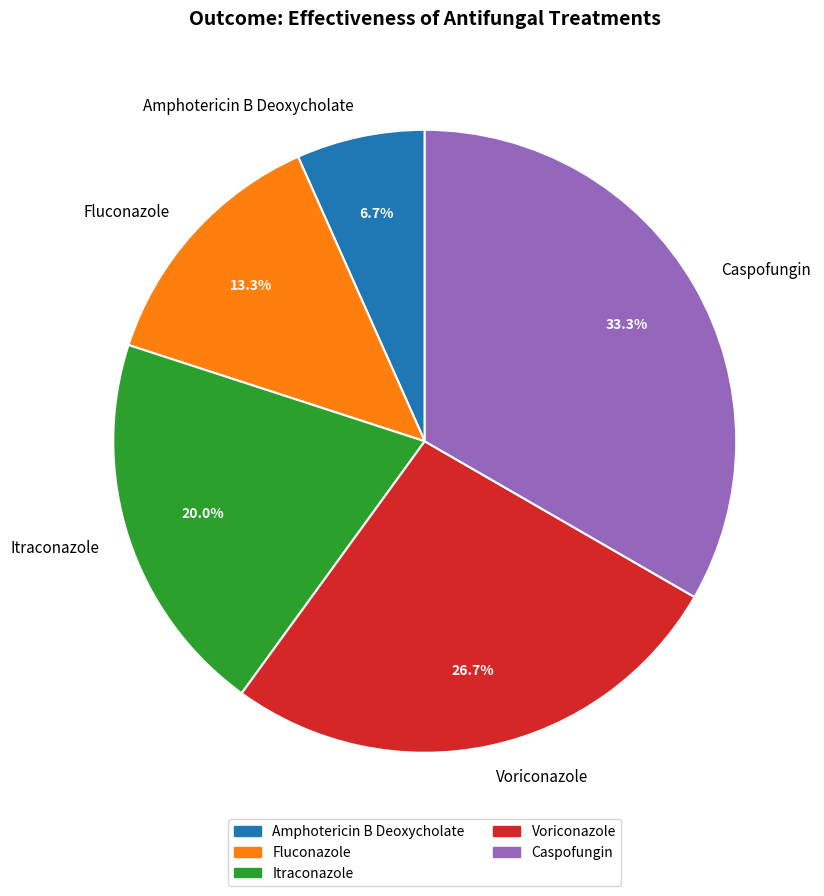

Which slice is the largest?

Caspofungin